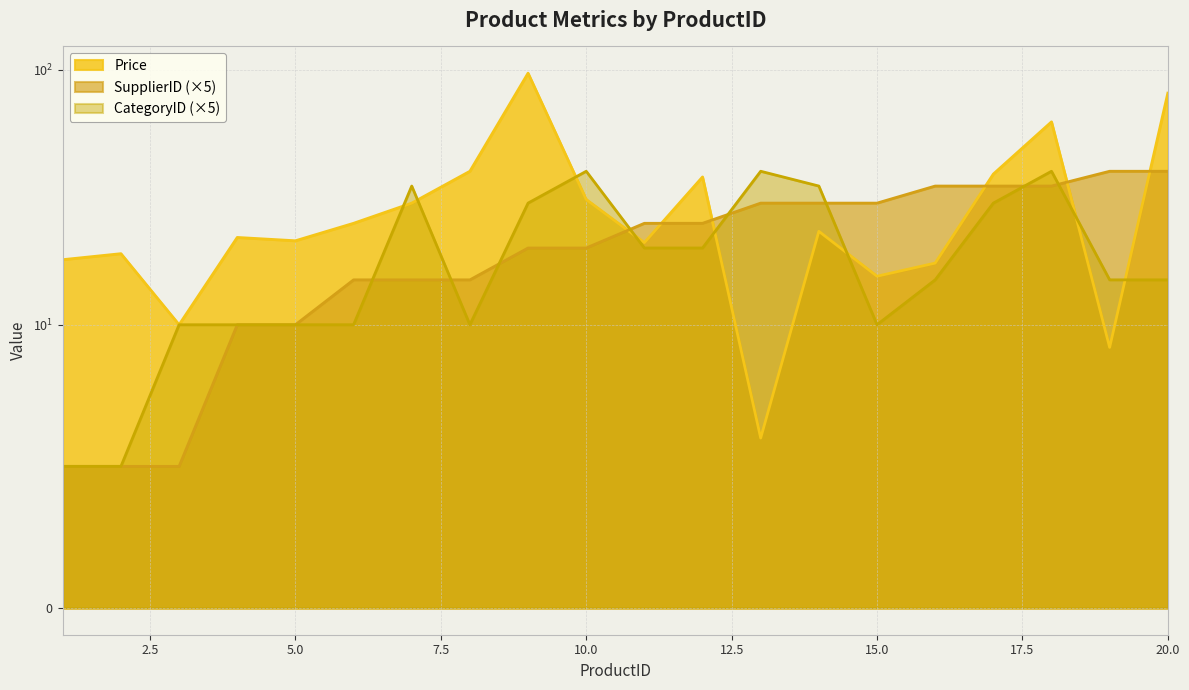

List the series in order of their peak value, highest first.

Price, SupplierID, CategoryID